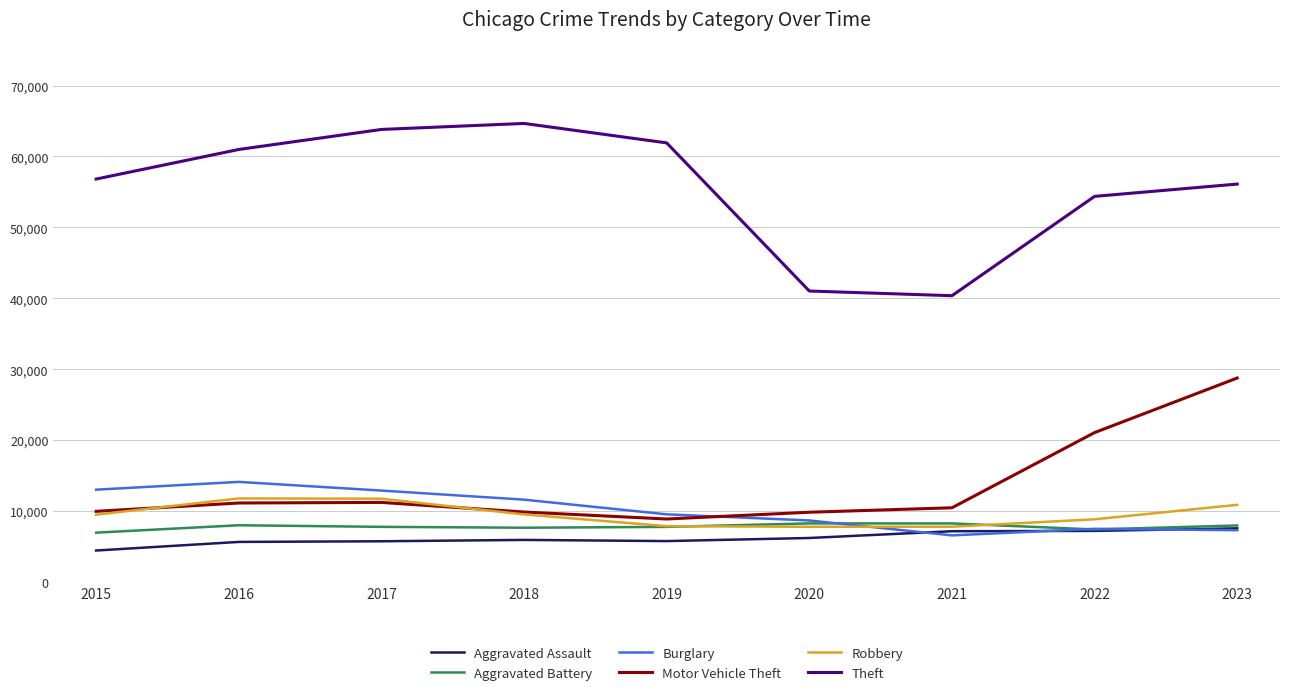

True or false: Aggravated Assault and Robbery intersect in this chart.

False